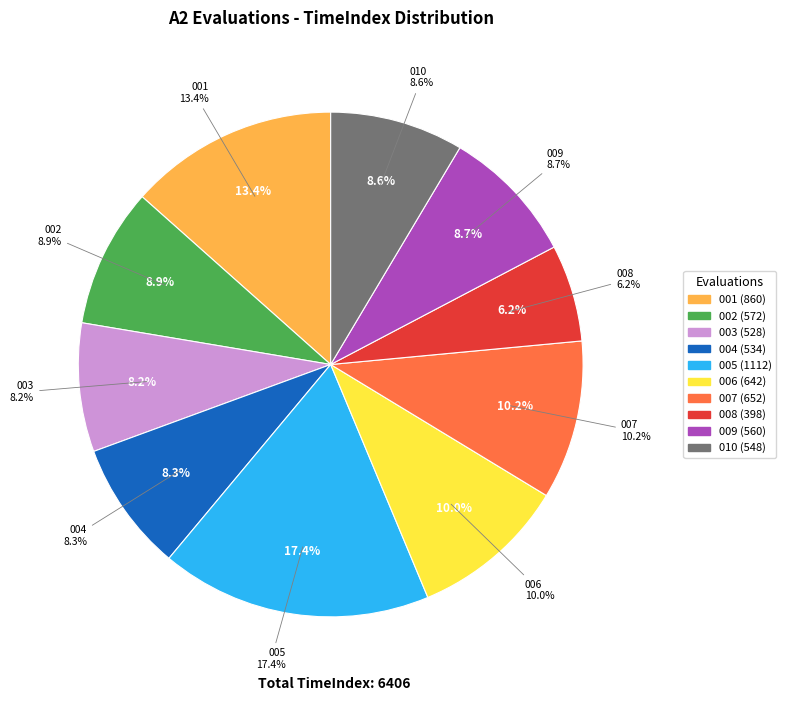

True or false: A2|2|Evaluation|001 accounts for 1% of the total.

False